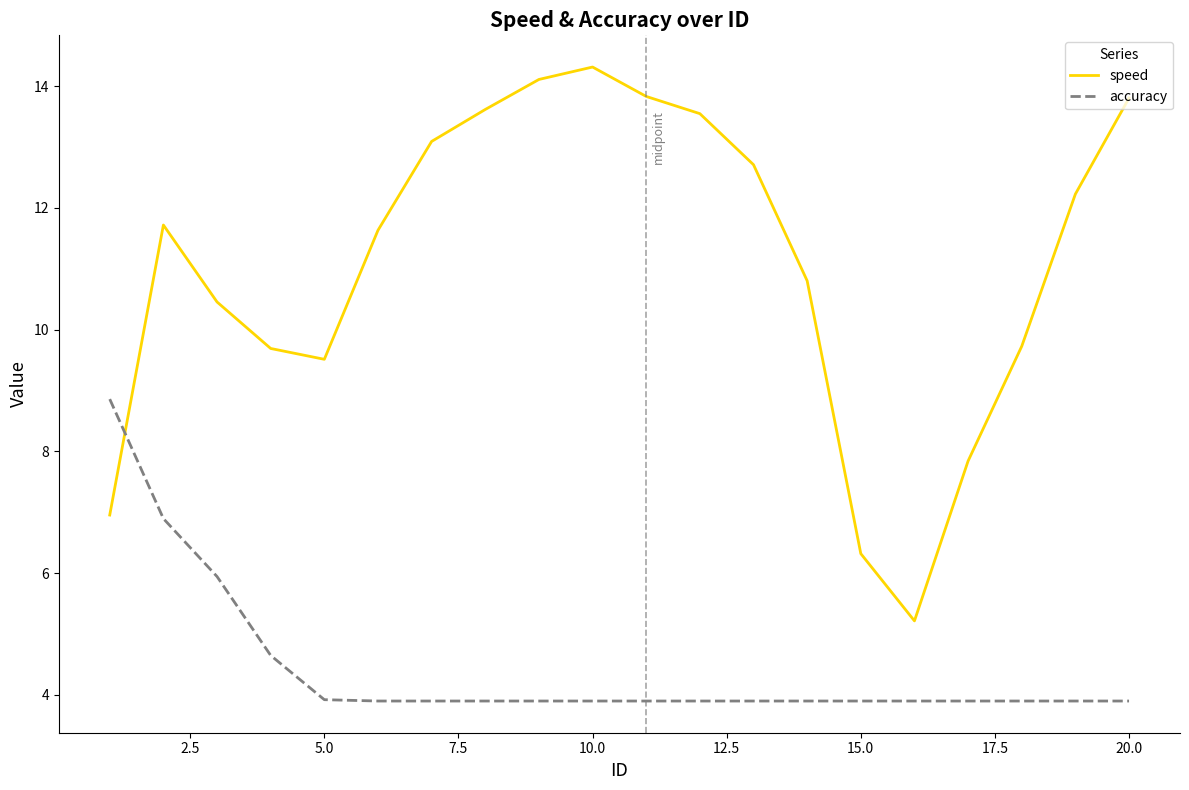

Which series ends up on top after the final intersection of accuracy and speed?

speed